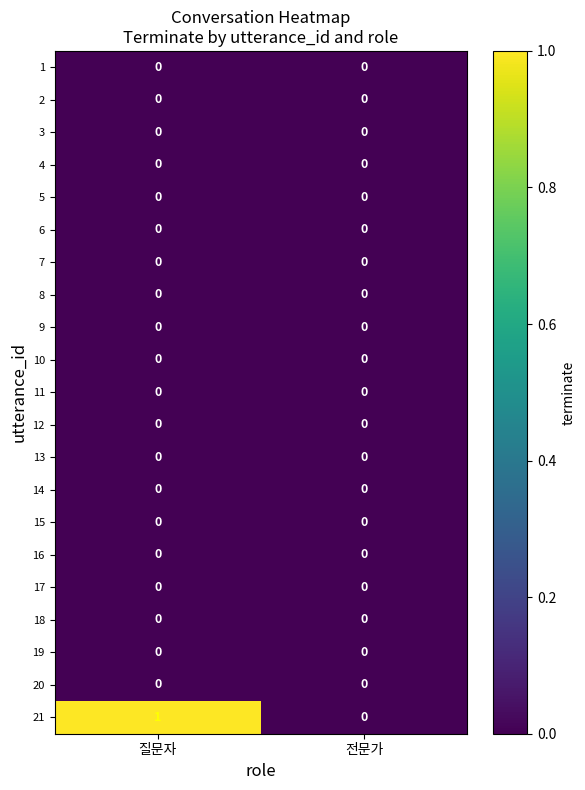

Which series has the largest total across all categories?

21